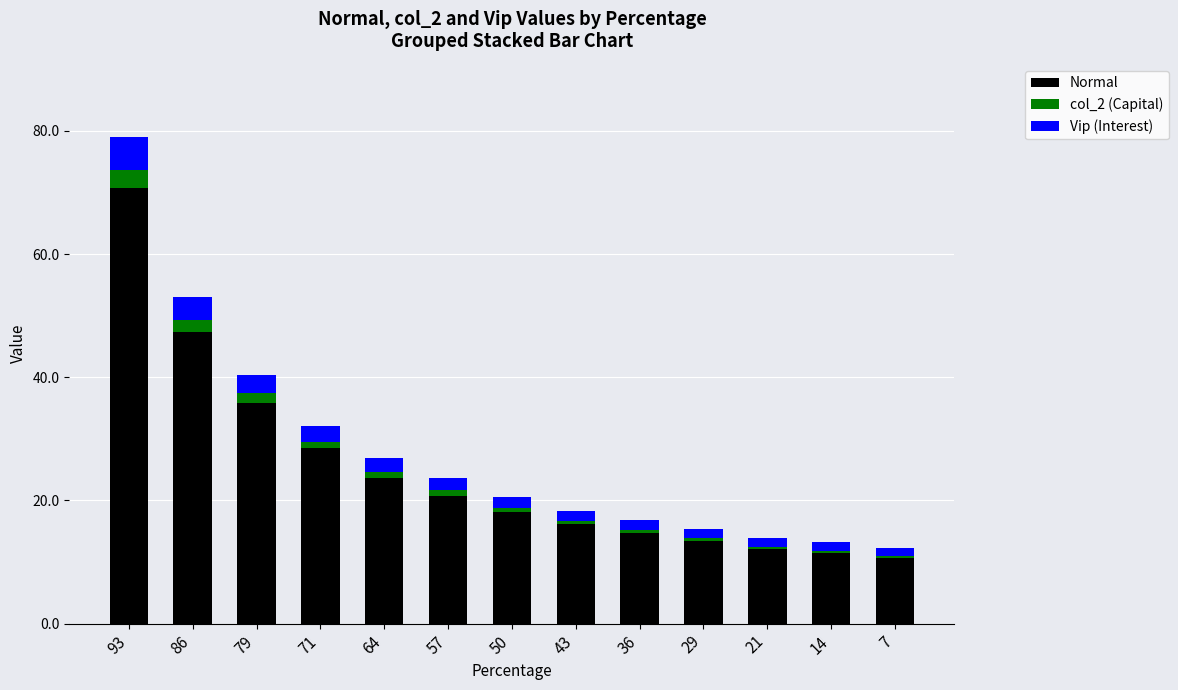

At which category is the sum across all series the highest?

93